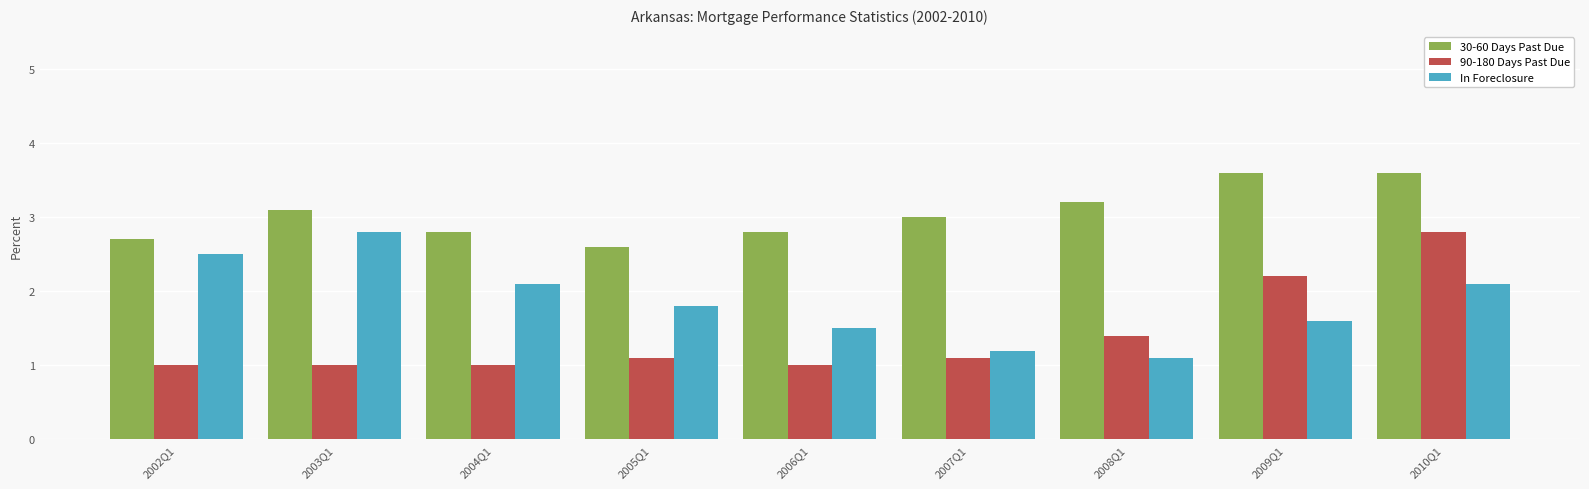

What is the highest value of the 30-60 Days Past Due series?

3.6